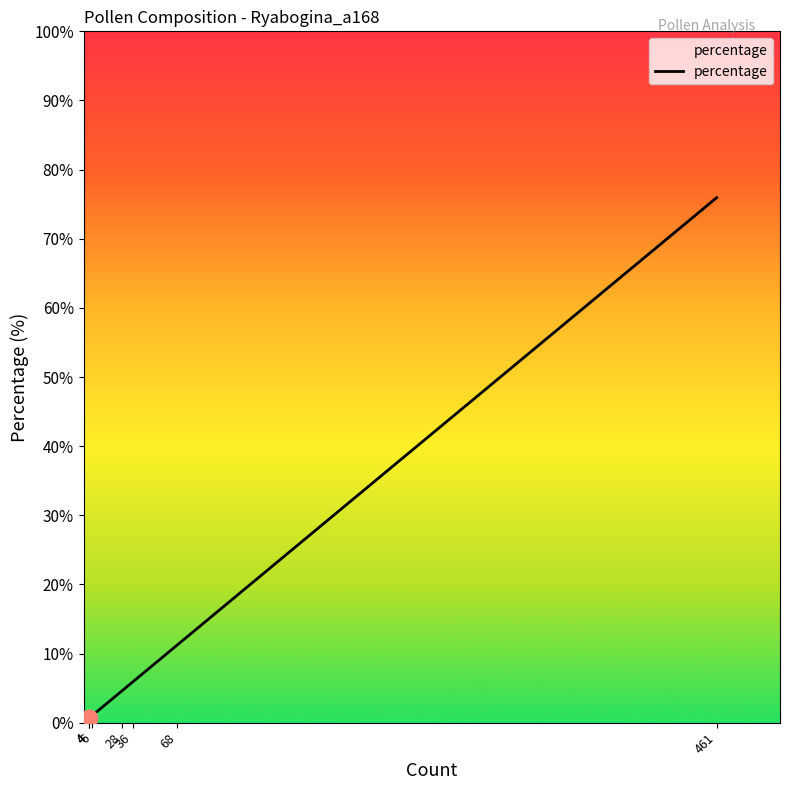

Where does the data first go above 4?

28